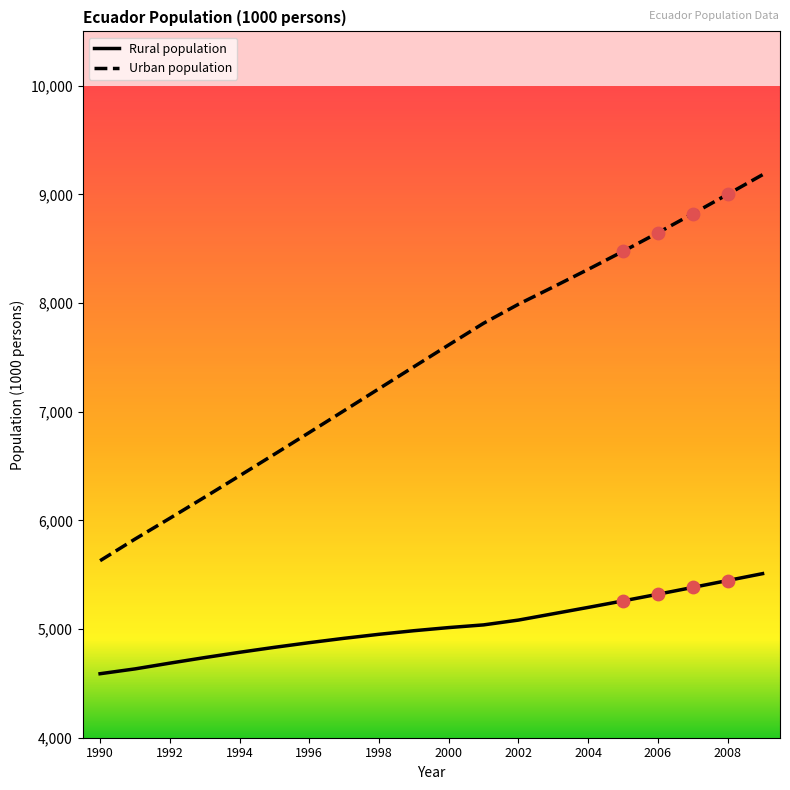

What are all the series names shown in the legend?

Rural population, Urban population